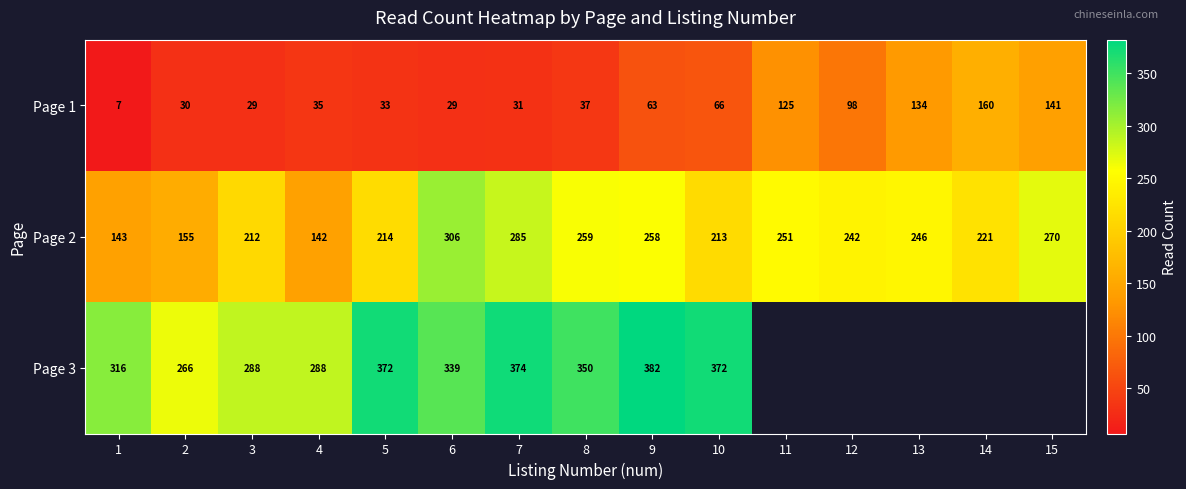

Is the value of Page 2 at 7 greater than the value of Page 1 at 14?

Yes